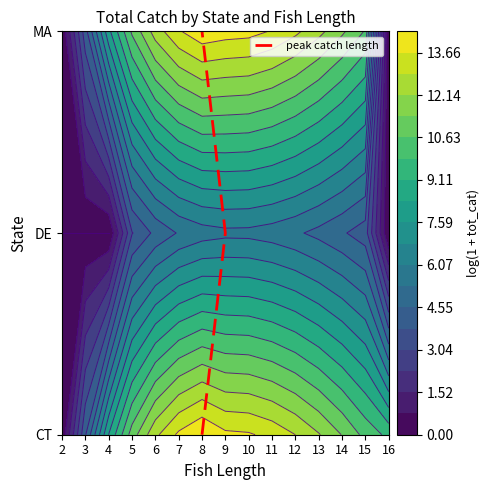

At which label does the data first exceed 1?

8